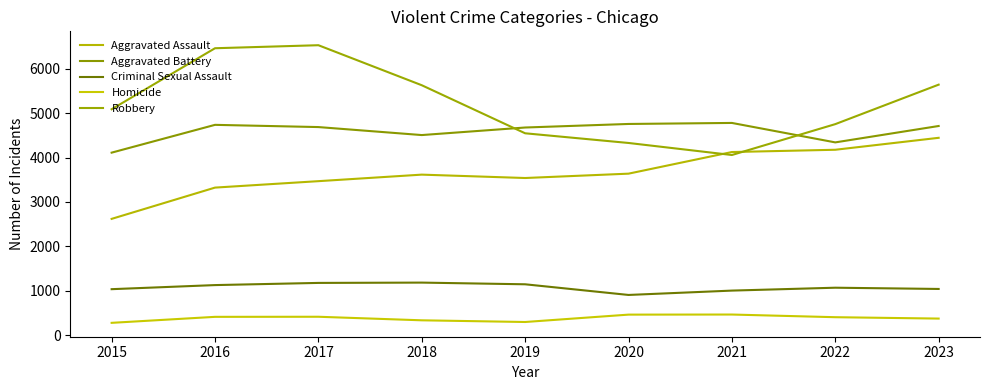

What is the greatest value displayed?

6529